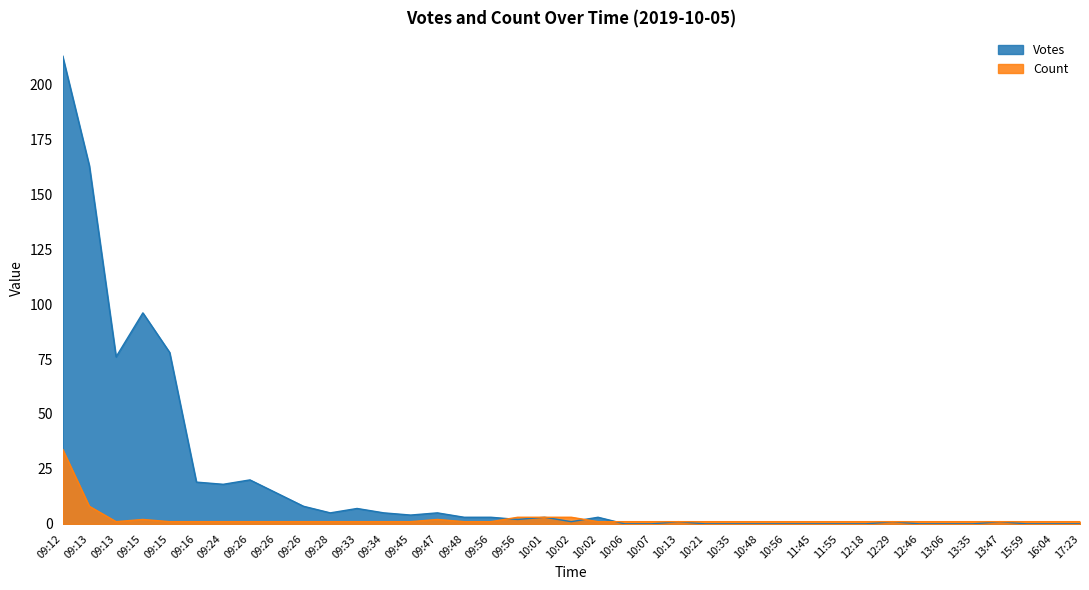

True or false: Count has a value of 0 at 09:45.

False